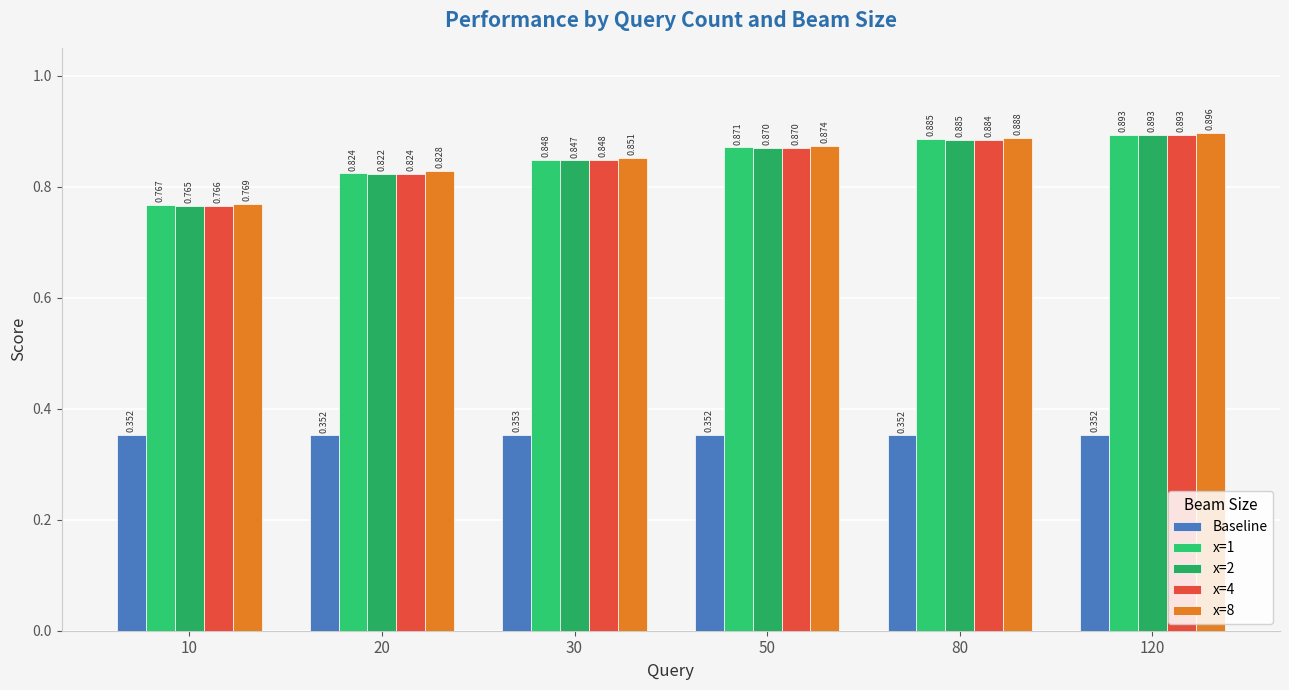

How many bars are there in total?

30